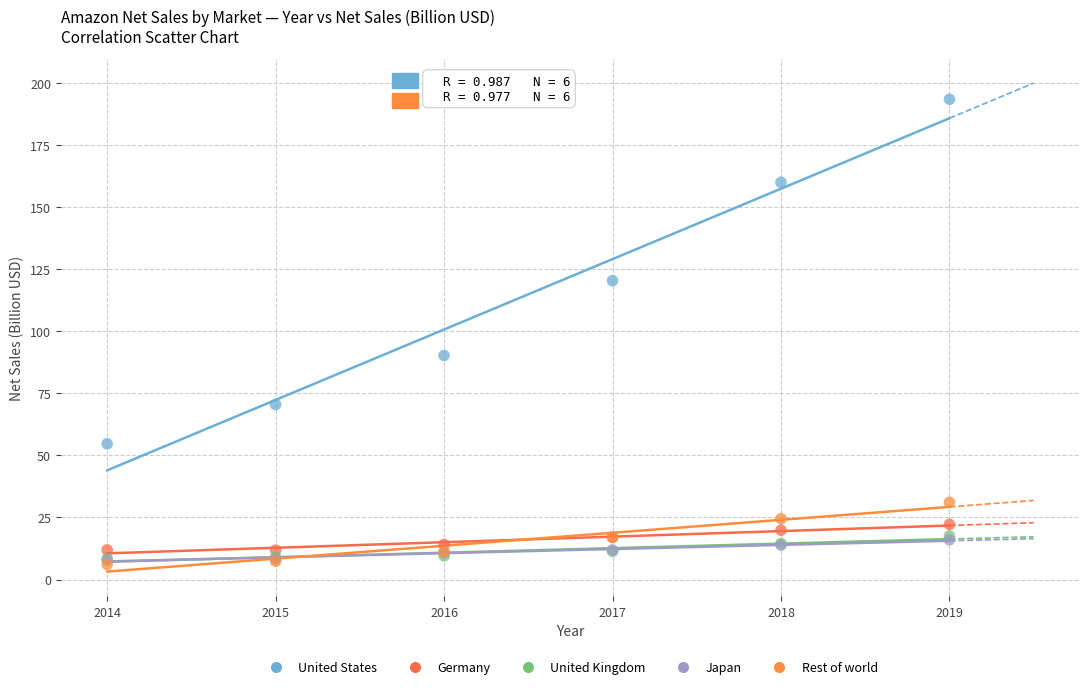

Which series reaches the maximum Y coordinate?

United States